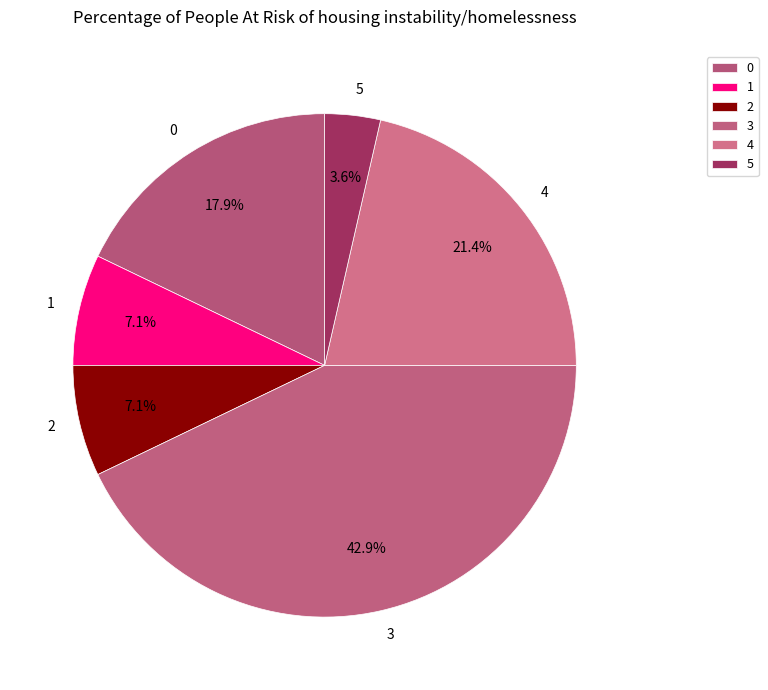

True or false: 4 accounts for 27% of the total.

False